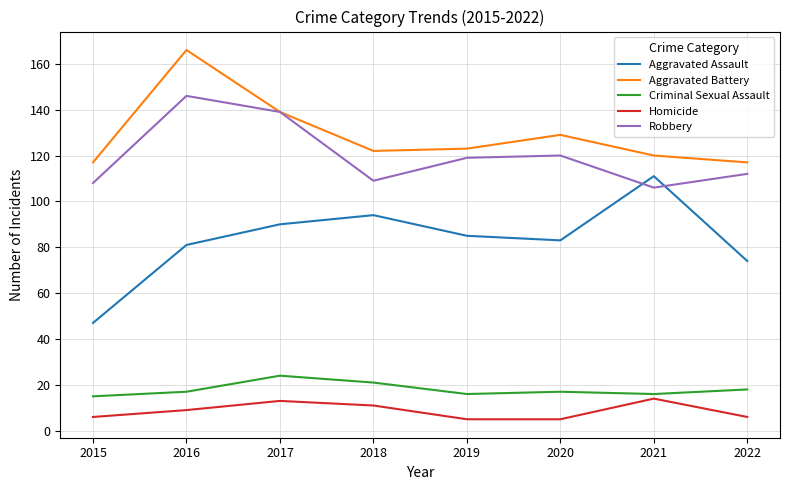

The value of Aggravated Battery at 2022 is 117. True or false?

True